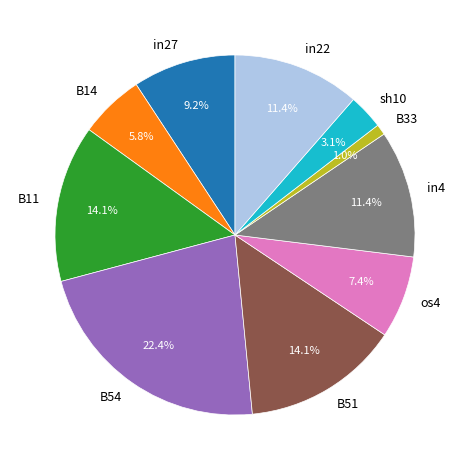

Count the number of slices in the pie.

10